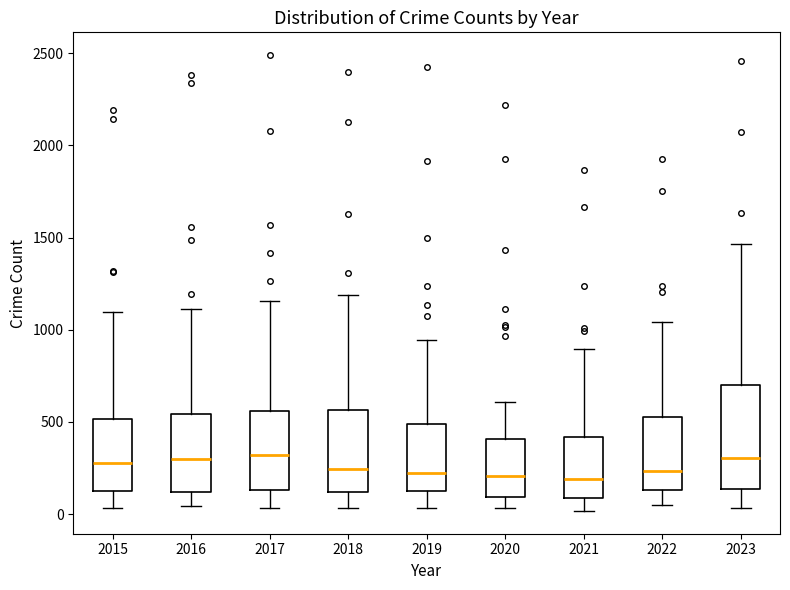

Reading left to right, read every box against the y-axis: the position of its median line, the range the box covers, and the ends of its whiskers. The values are not printed on the chart, so give them approximately, as read against the axis.

2015: median 300, box 100 to 500, whiskers 50 to 1100
2016: median 300, box 100 to 550, whiskers 50 to 1100
2017: median 300, box 150 to 550, whiskers 50 to 1150
2018: median 250, box 100 to 550, whiskers 50 to 1200
2019: median 200, box 100 to 500, whiskers 50 to 950
2020: median 200, box 100 to 400, whiskers 50 to 600
2021: median 200, box 100 to 400, whiskers 0 to 900
2022: median 250, box 150 to 550, whiskers 50 to 1050
2023: median 300, box 150 to 700, whiskers 50 to 1450